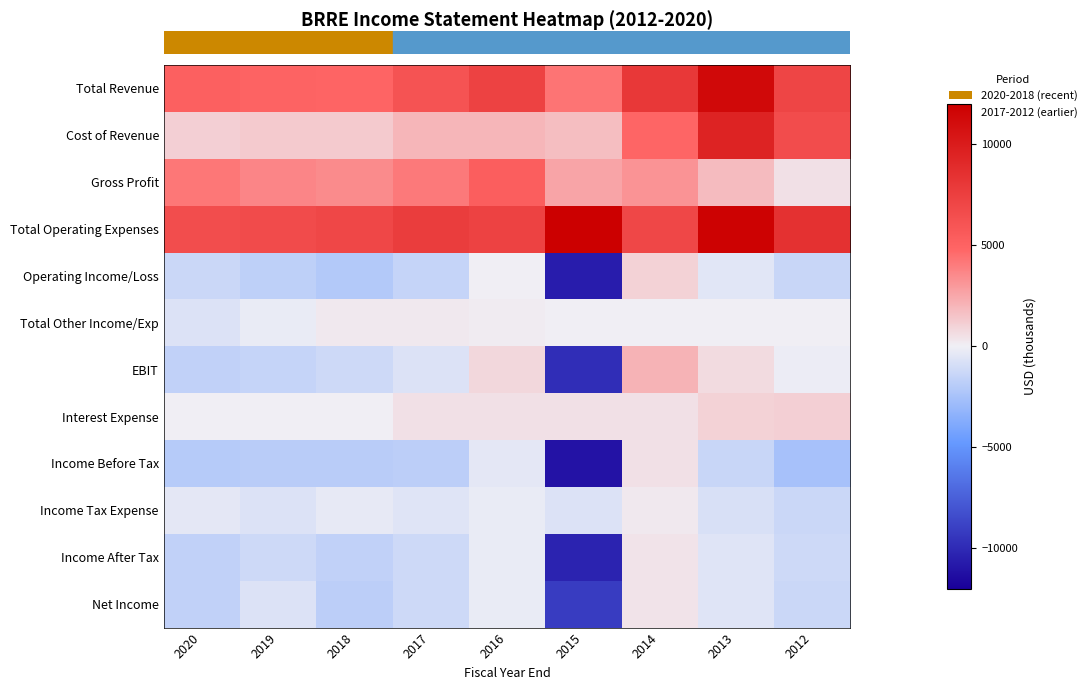

How many distinct data groups are displayed?

12